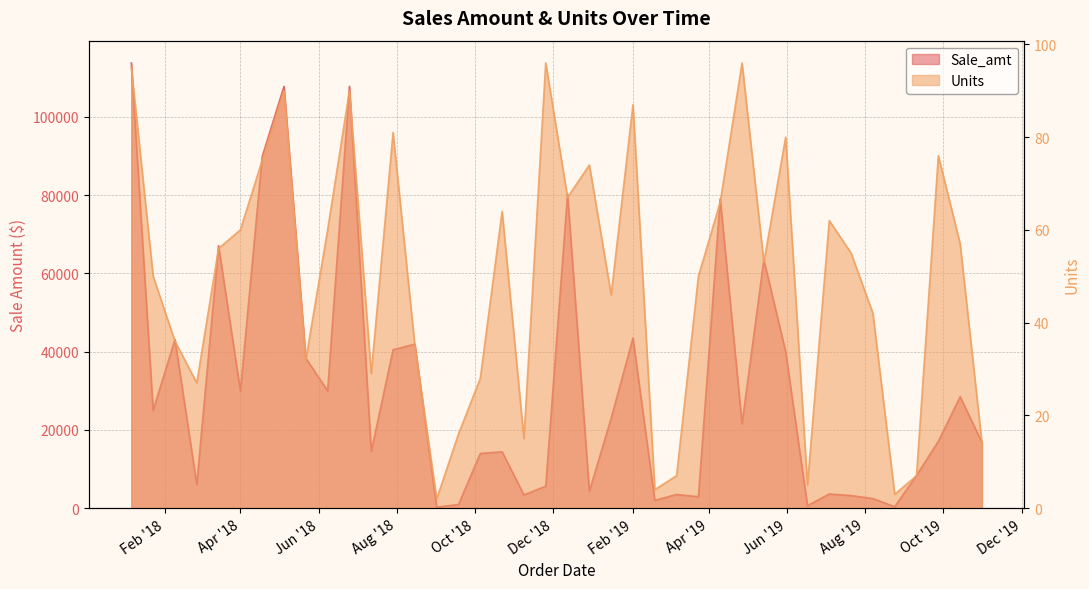

Is it true that Sale_amt equals 25000.0 at 2018-01-23?

True